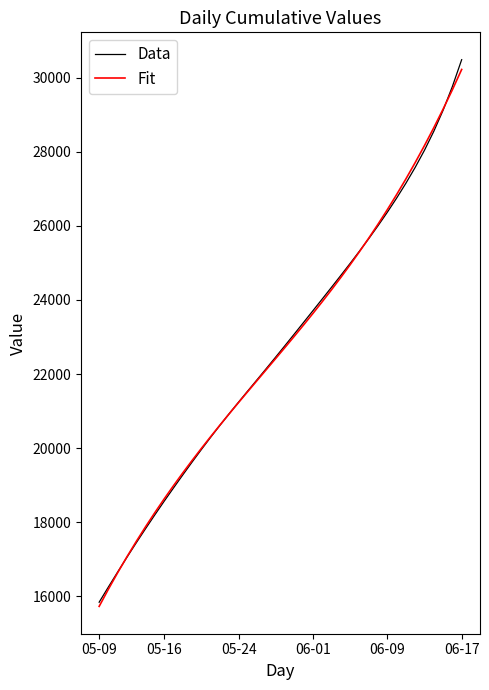

Which series has the widest spread of values?

Data